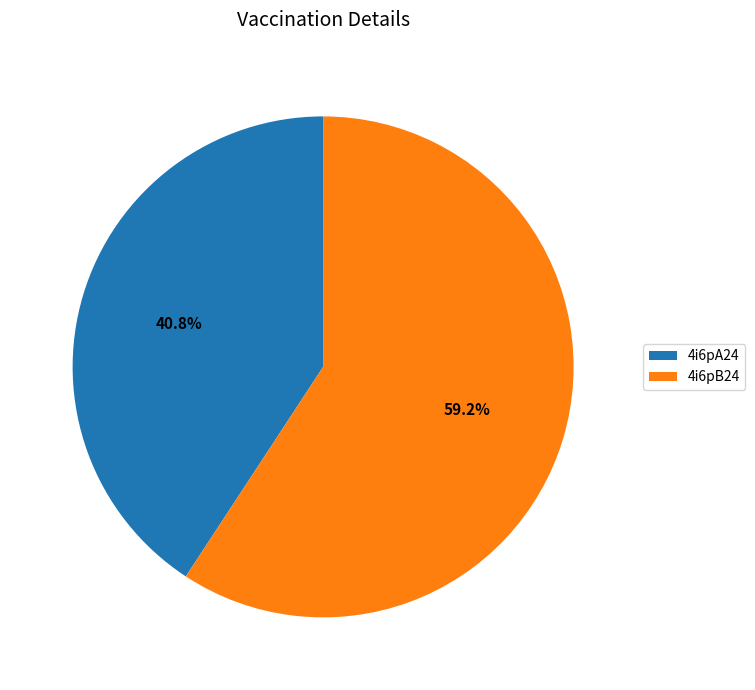

To the nearest percent, what portion does 4i6pA24 represent?

41%